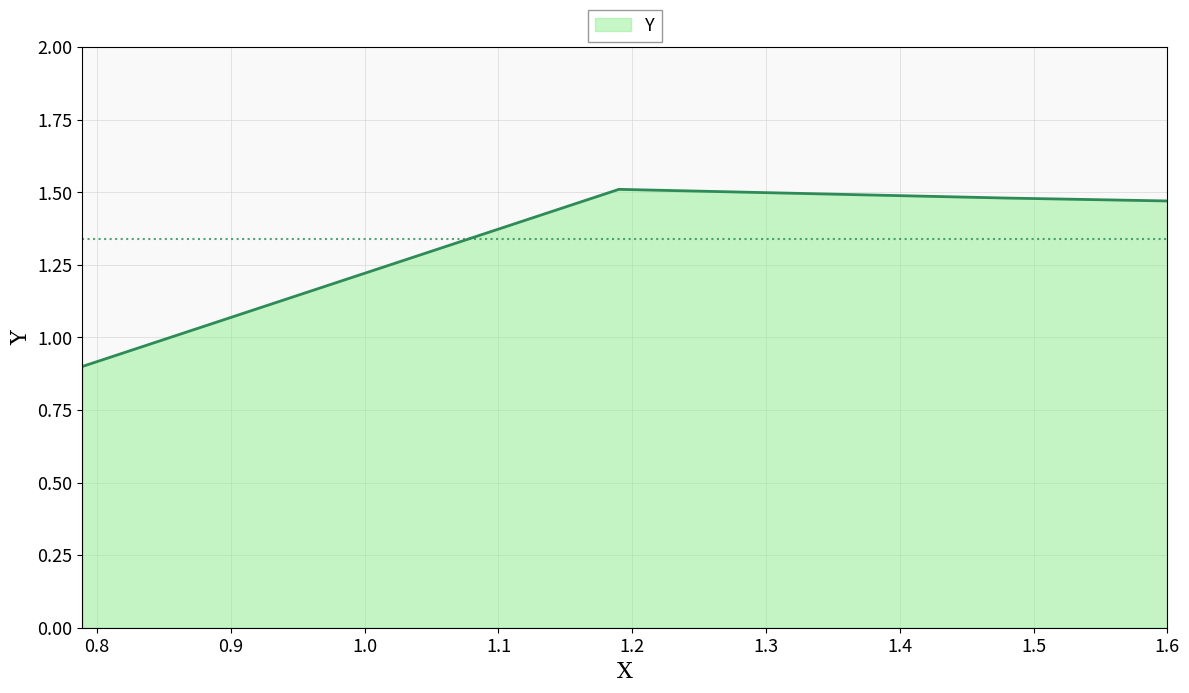

What is the minimum value shown in the chart?

0.9